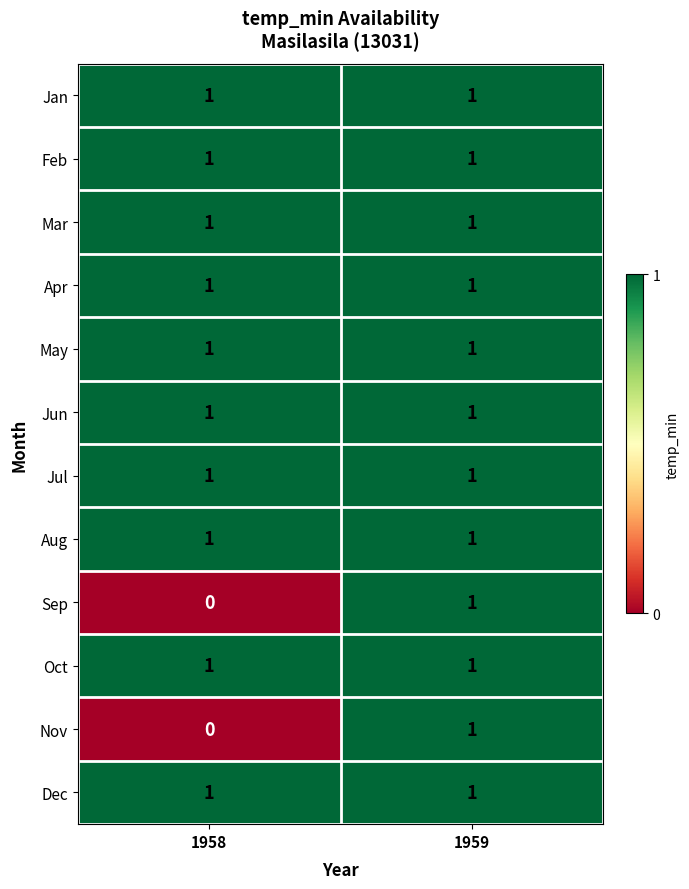

Is it true that Dec equals 1 at 1958?

True